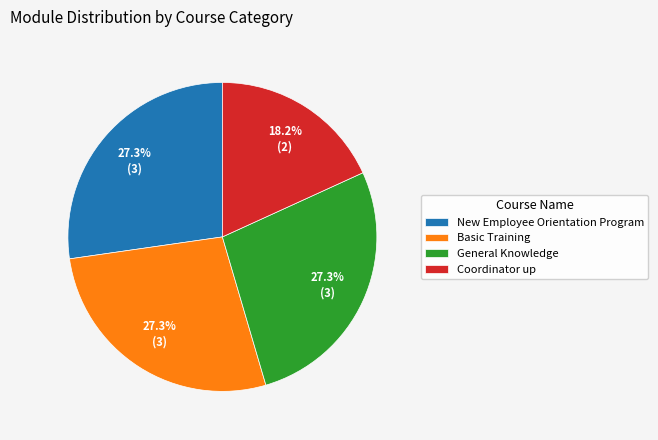

Combined, do Basic Training and General Knowledge account for over 50%?

Yes